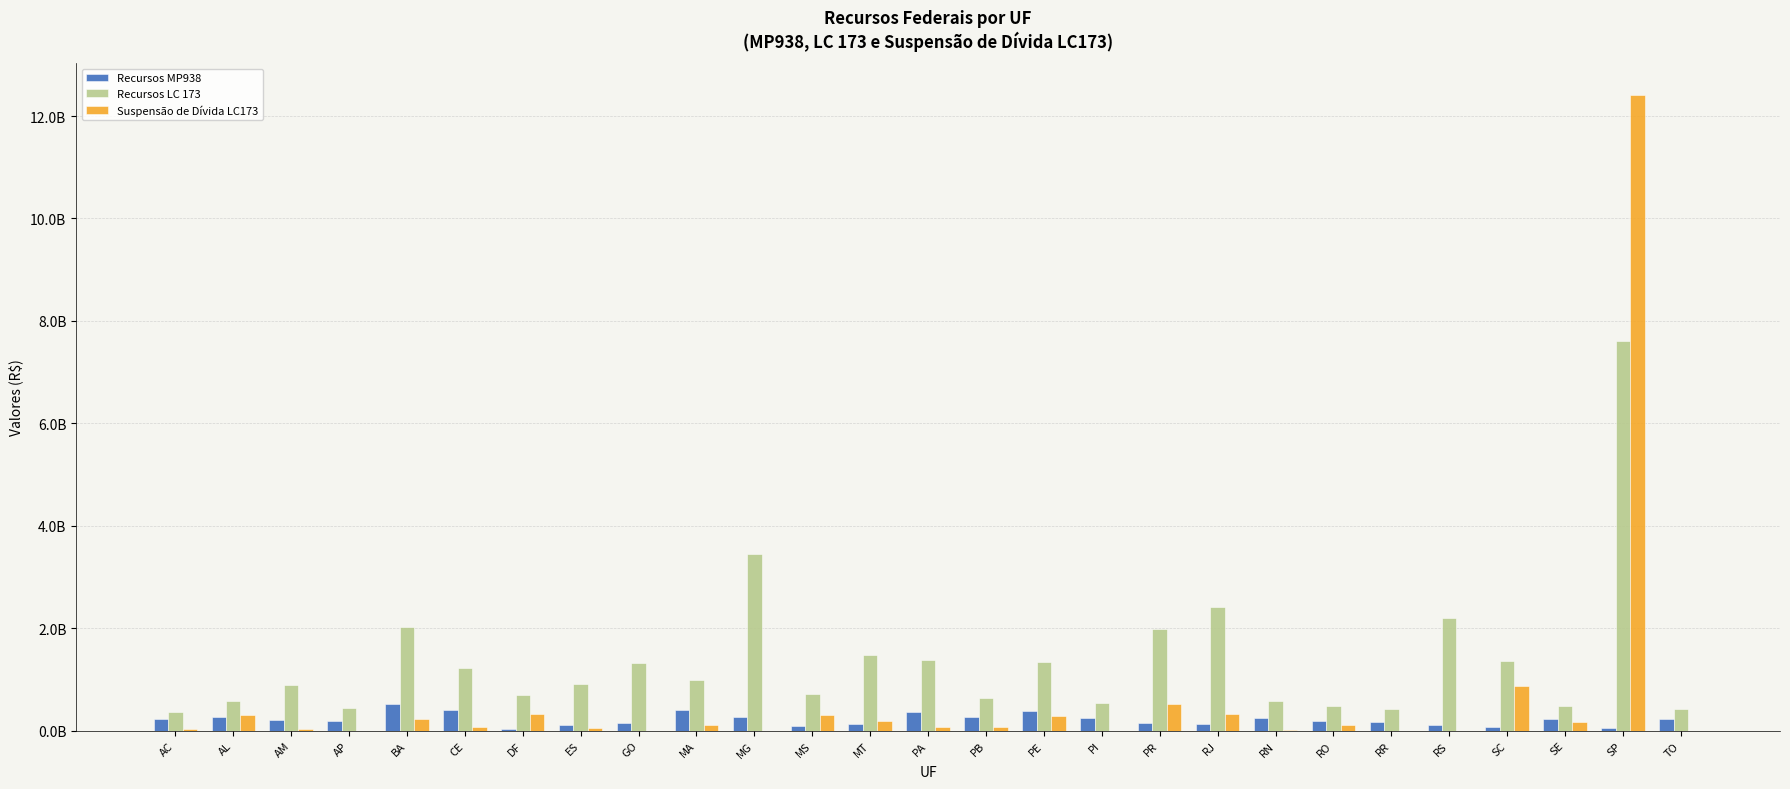

List the series in order of their overall mean, lowest first.

Recursos MP938, Suspensão de Dívida LC173, Recursos LC 173